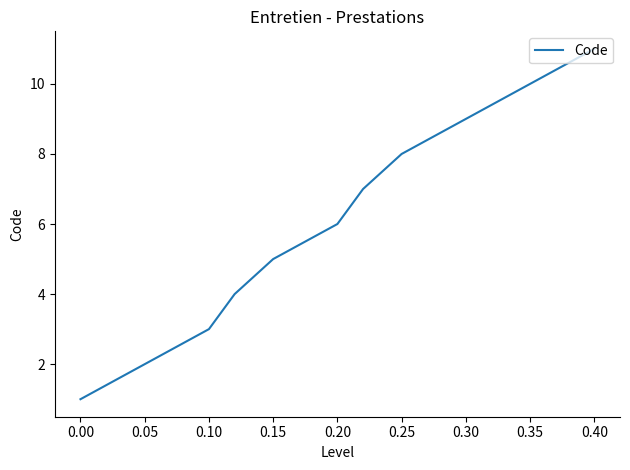

What is the difference between the maximum and minimum values?

10